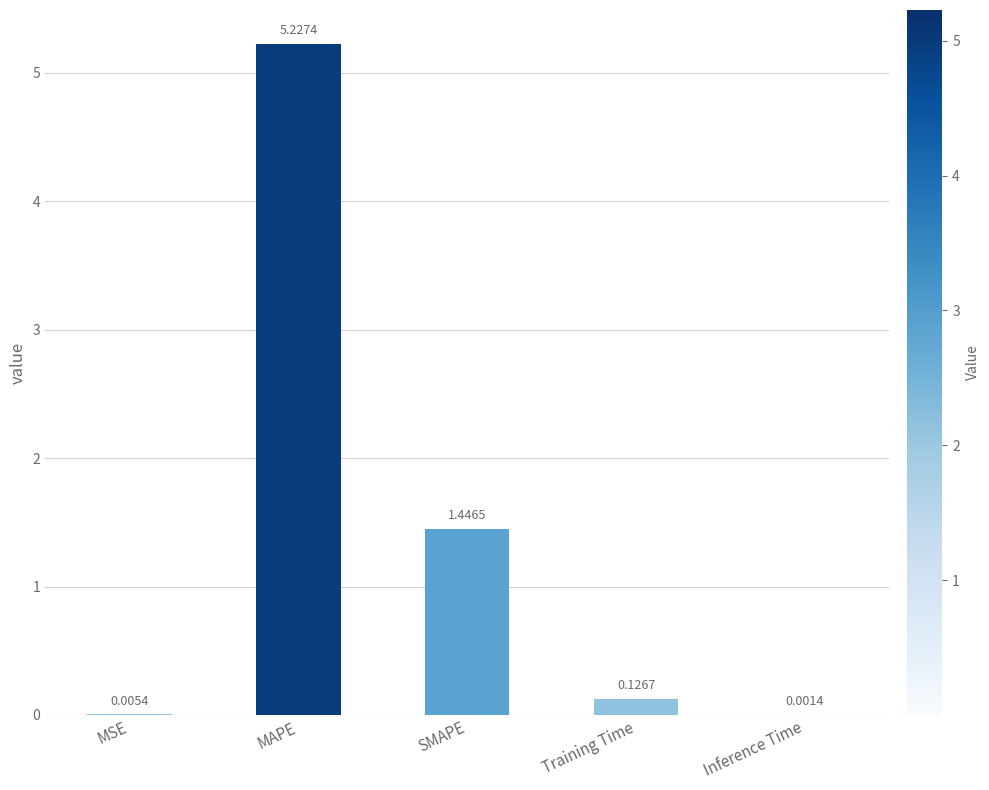

At which label is the value closest to 2?

SMAPE